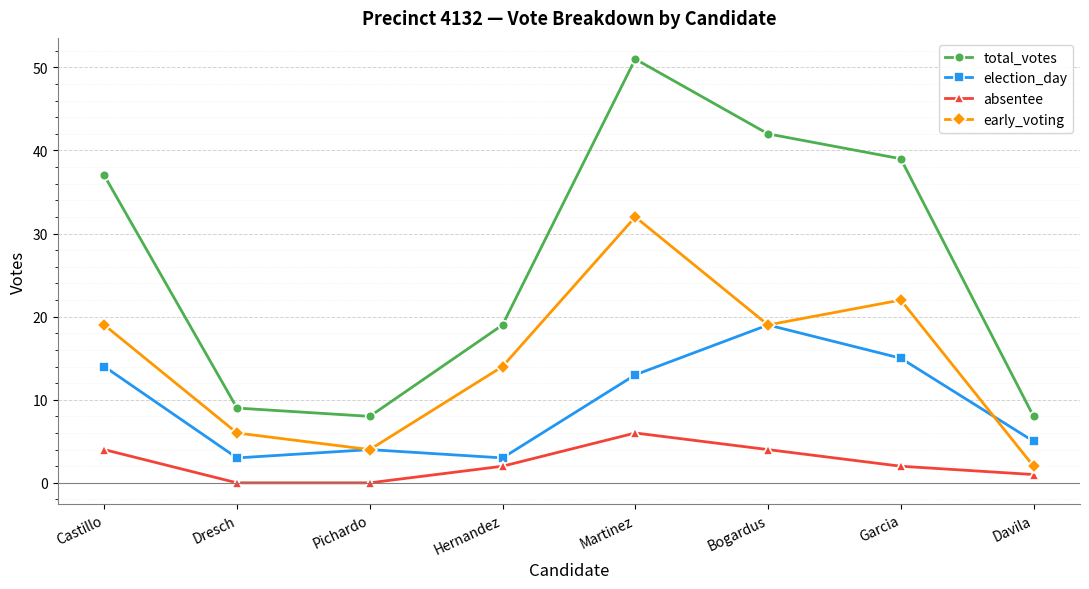

How many lines are shown in the chart?

4